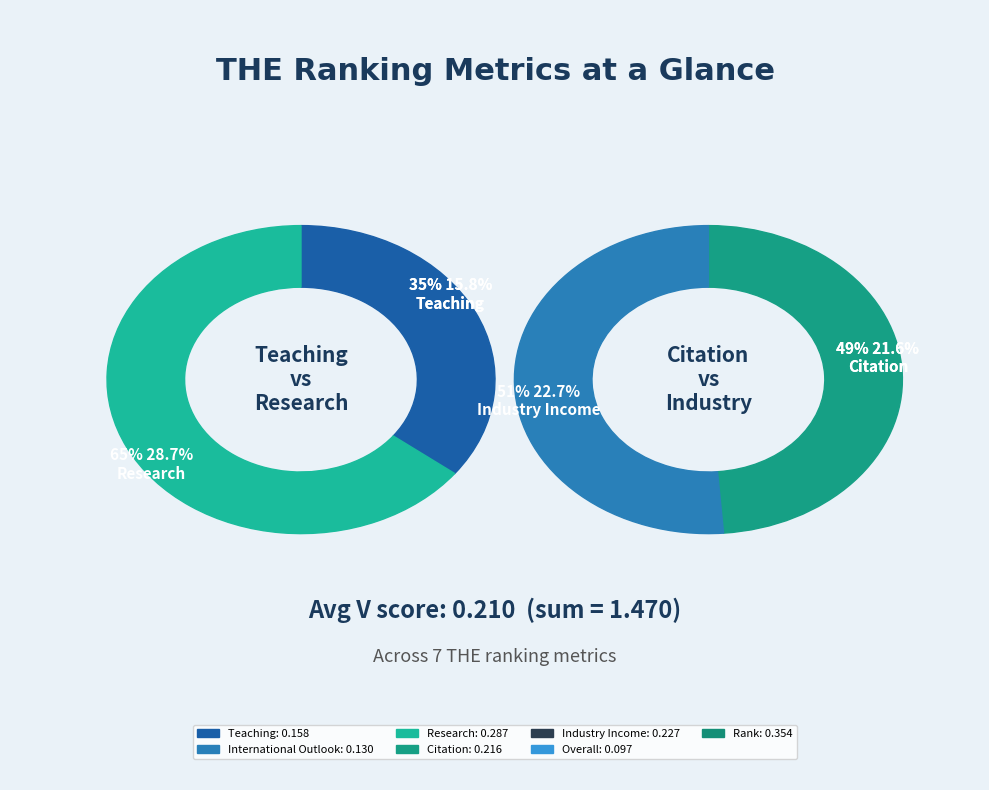

Which category has the smallest portion of the pie?

Overall